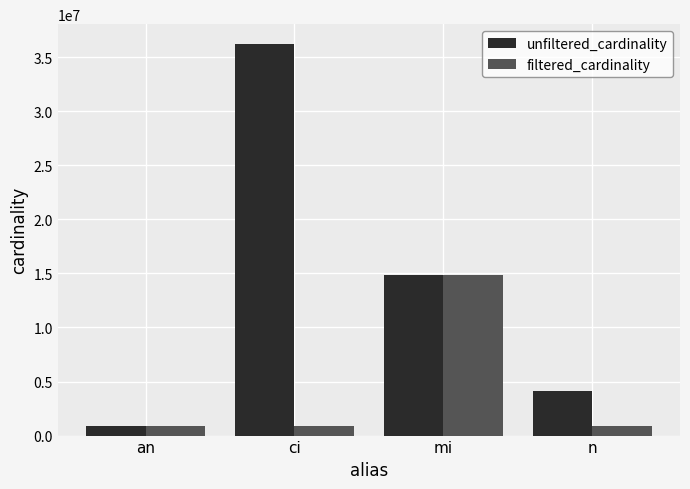

What is the label of the 1st bar from the right?

n